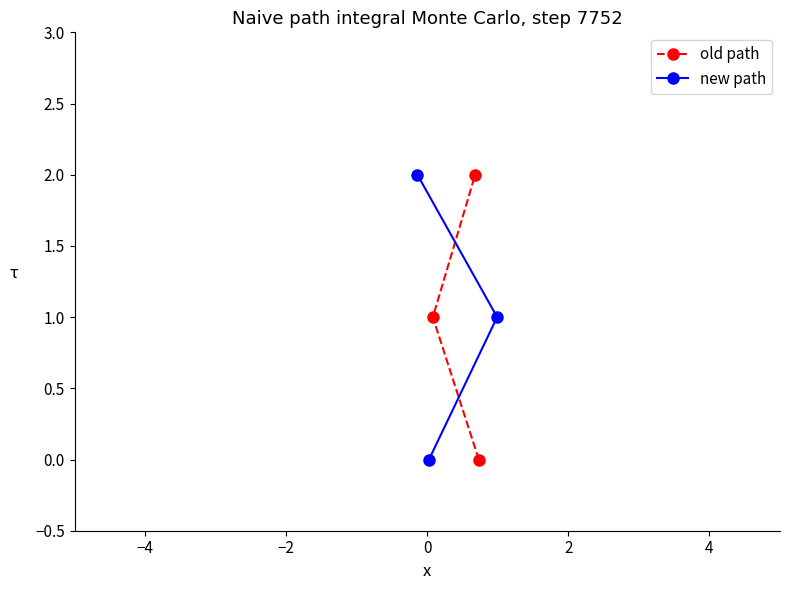

What is the average value of the new path series?

1